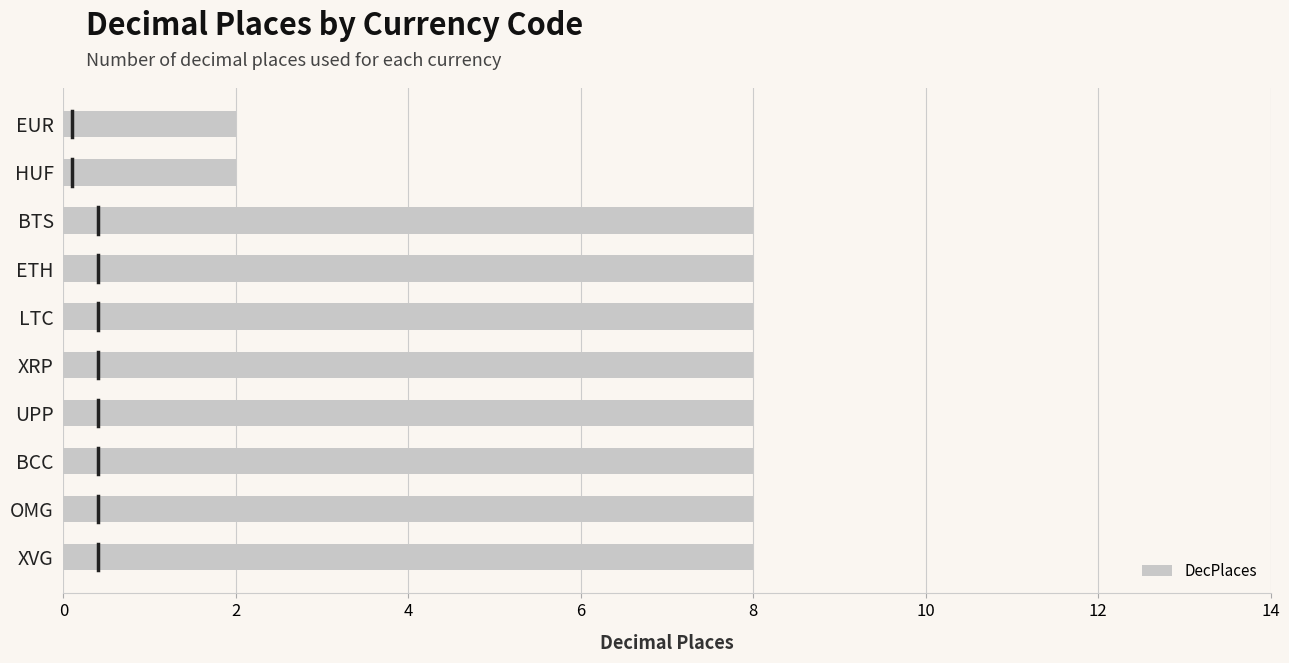

Reading top to bottom, extract all data points from this chart.

2	2	8	8	8	8	8	8	8	8